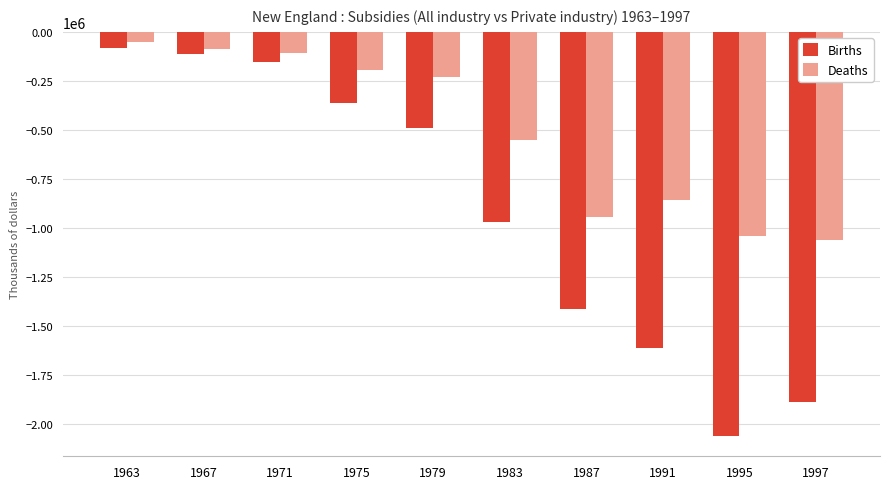

Count the number of categories in the chart.

10